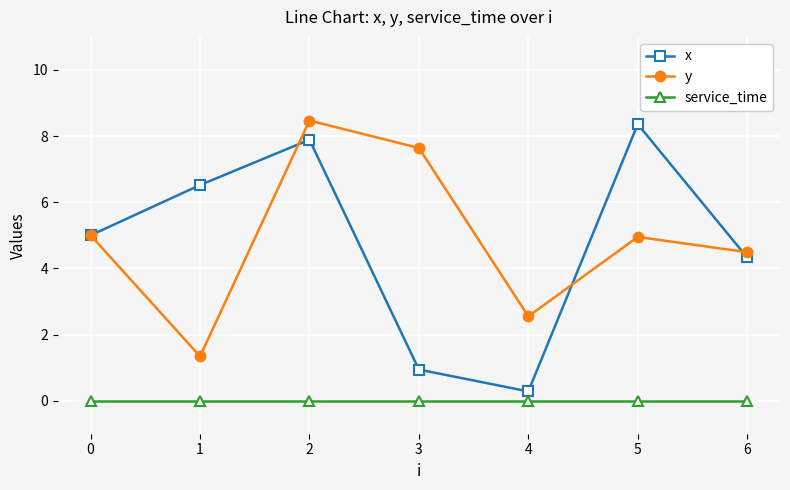

What is the value of the x point at the 5th from the left?

0.3